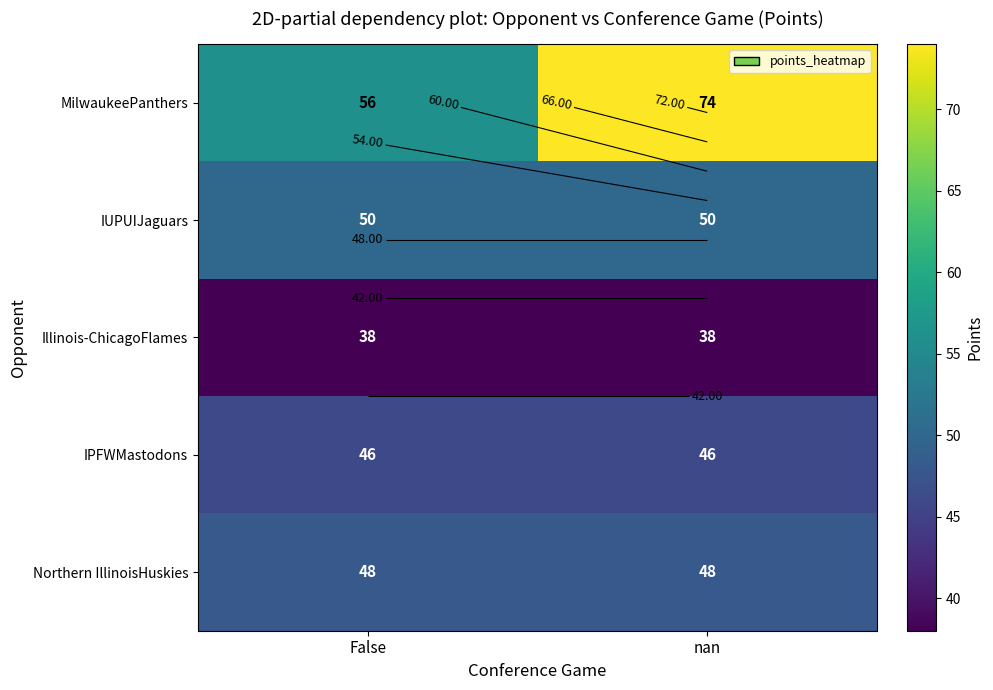

Where is IUPUIJaguars nearest to the value 50?

False